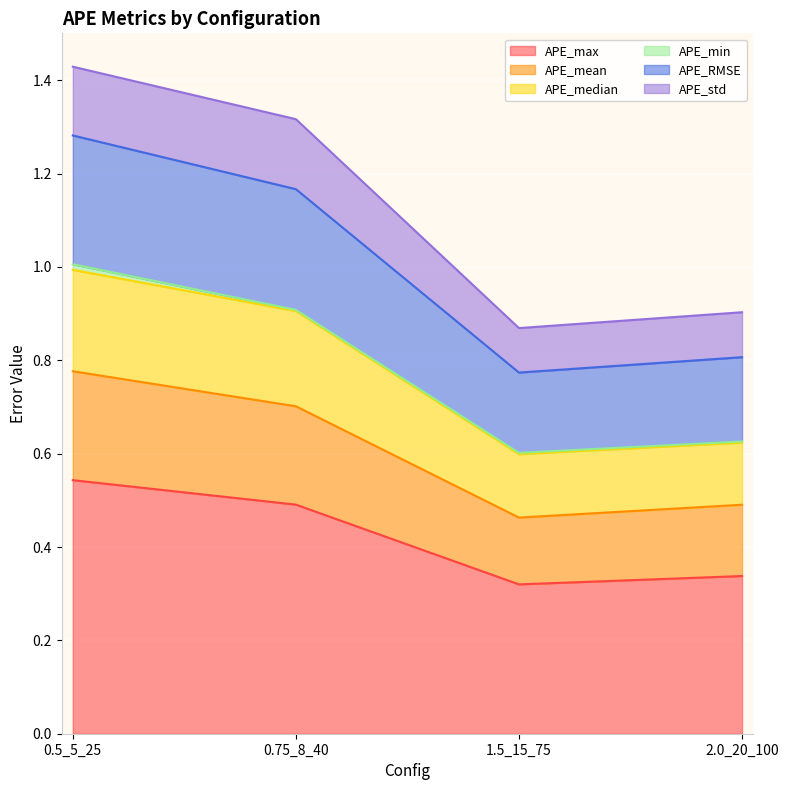

Does the chart display data point markers on the line(s)?

No